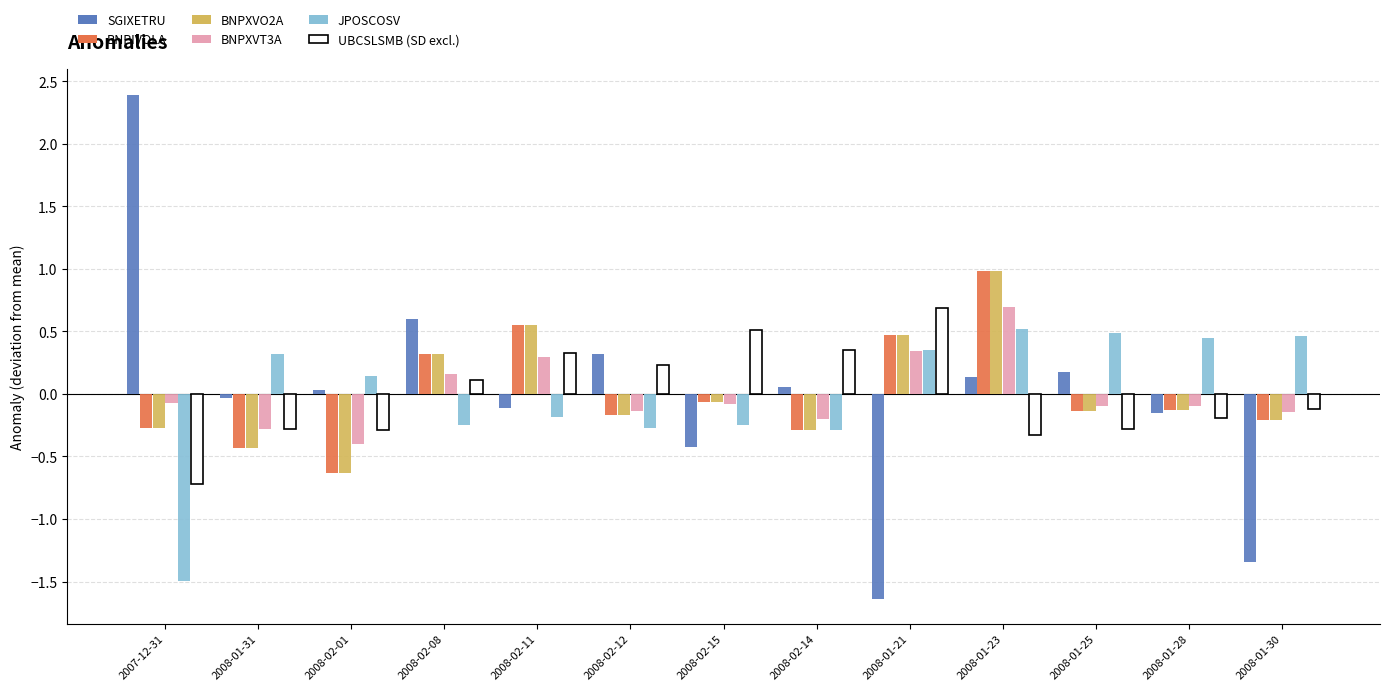

What is the total value across all series at 2008-01-28?

-0.3